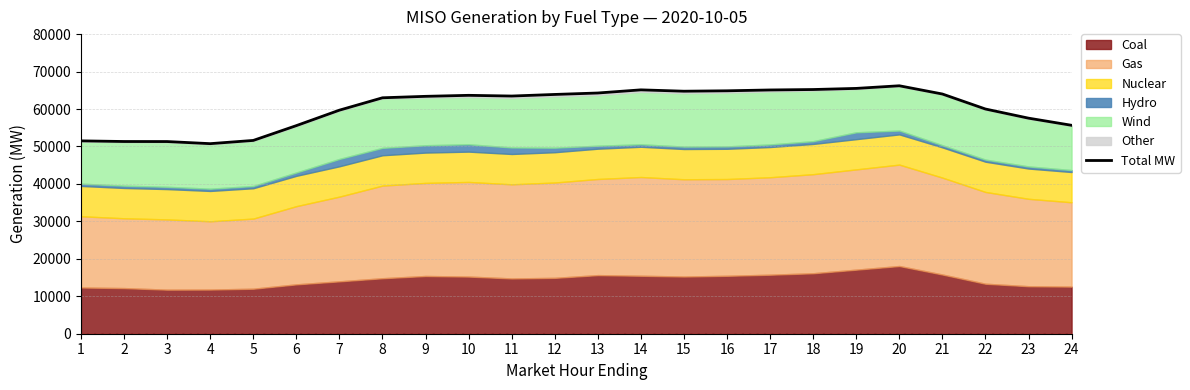

What is the difference between the maximum and minimum values?

15456.6